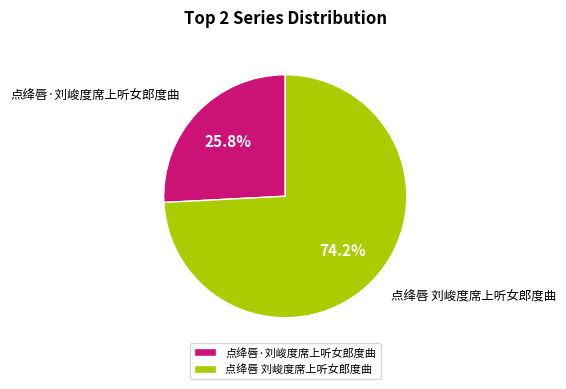

Rank the categories by value from lowest to highest.

点绛唇·刘峻度席上听女郎度曲, 点绛唇 刘峻度席上听女郎度曲